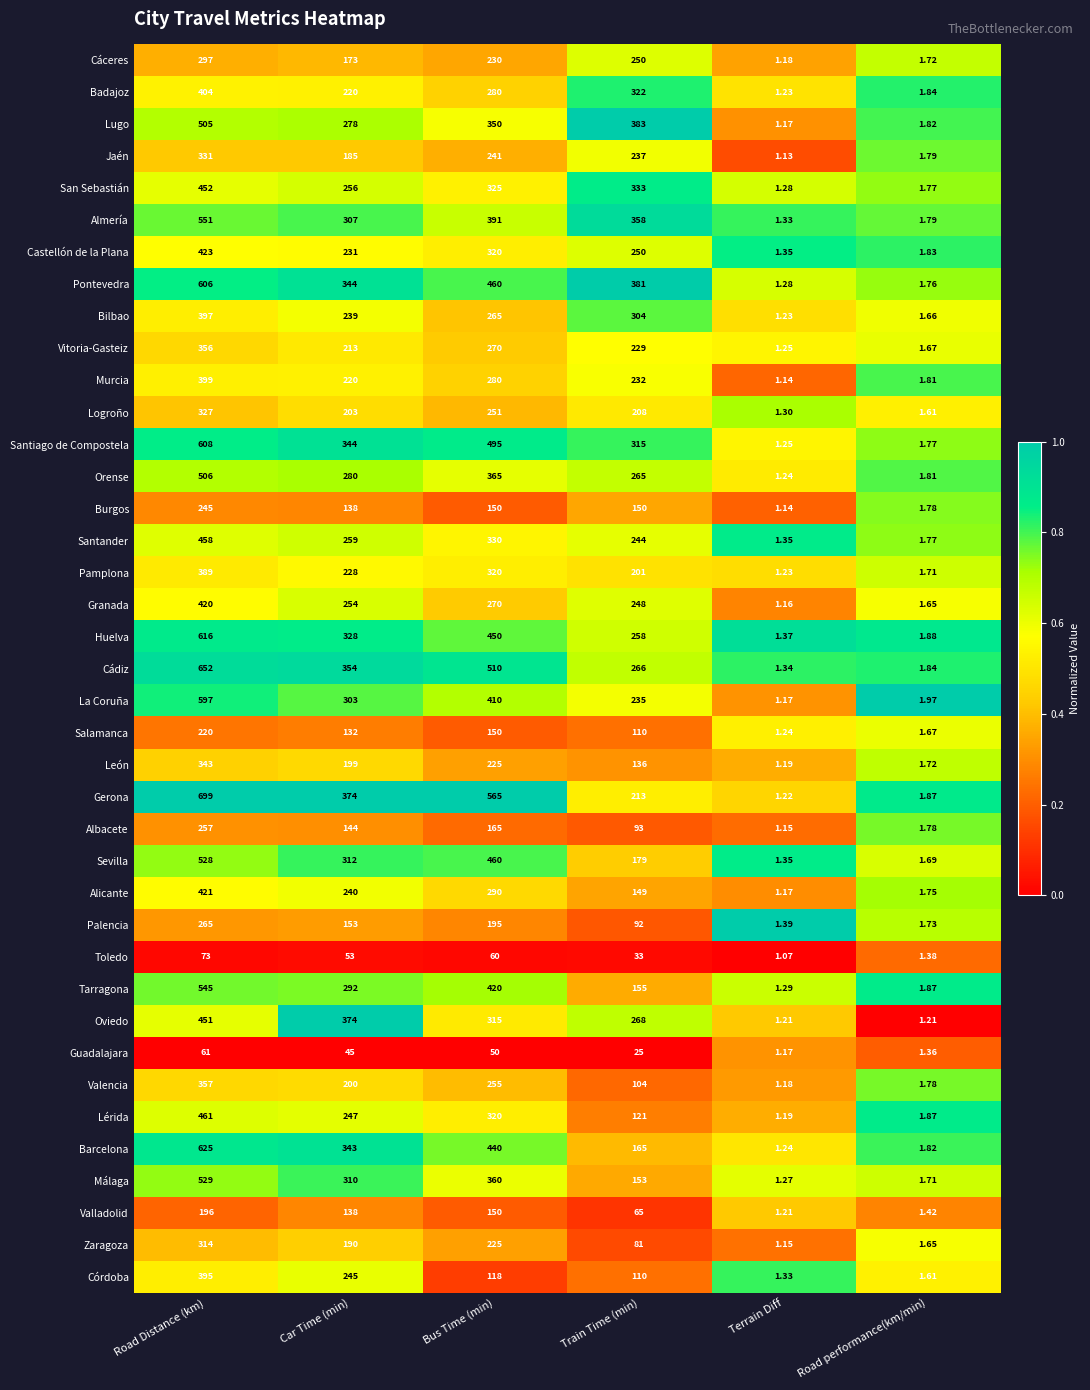

Which series changed the most between Car Time (min) and Terrain Diff?

Oviedo